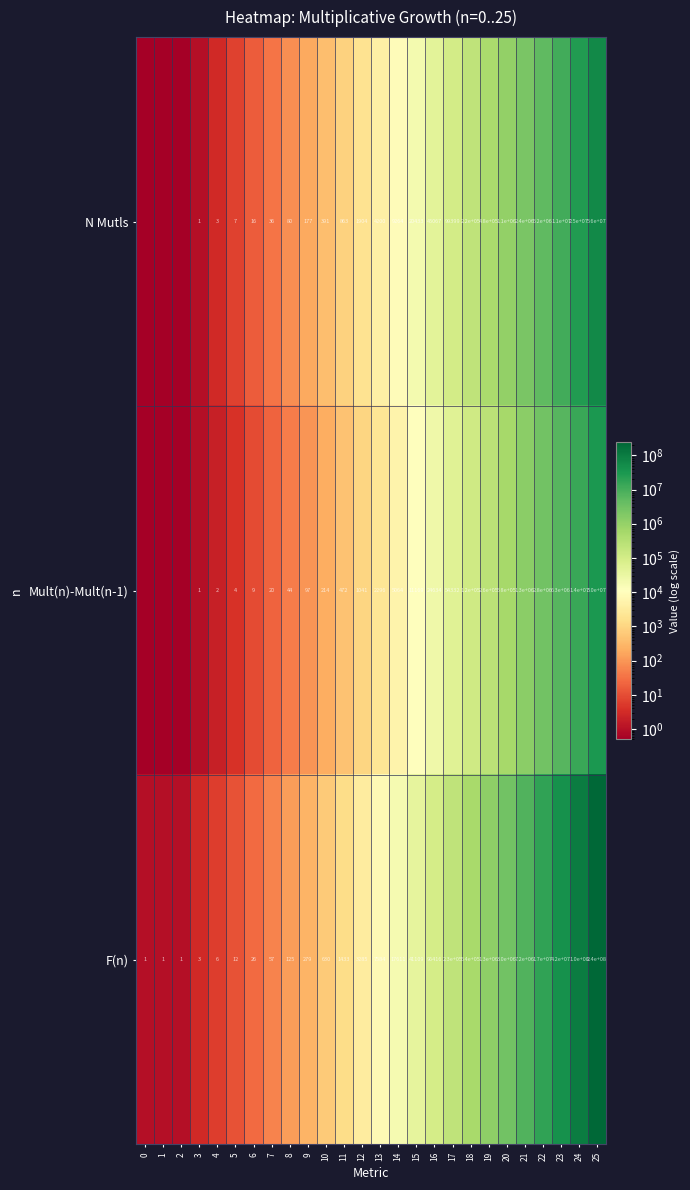

What is the total value across all series at 19?

2040000.0